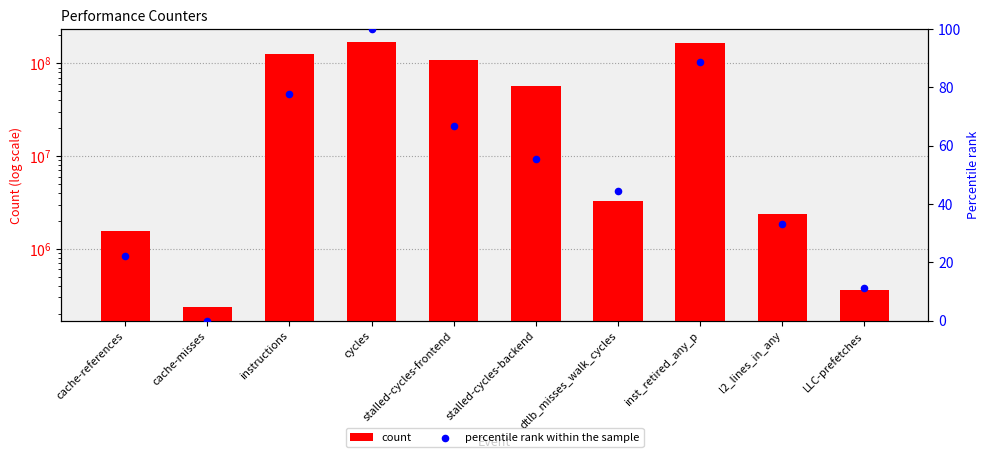

Which series contains the highest Y value?

count